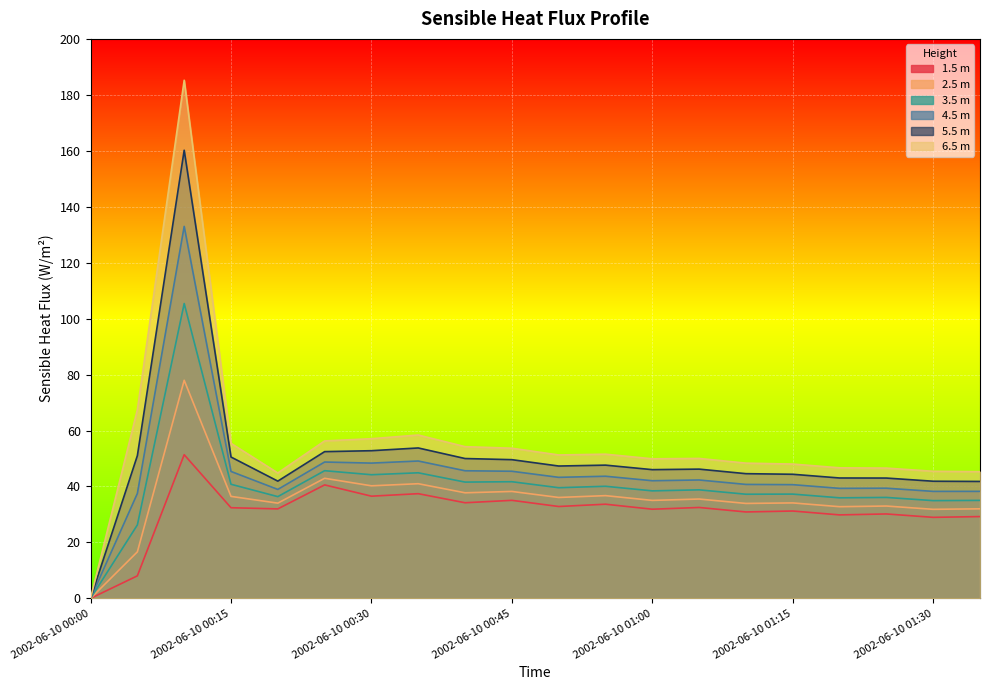

Between 2002-06-10 00:00 and 2002-06-10 00:35, which series saw the biggest shift?

(m) sensible_heat_fluxProfile_Wm2_6.5